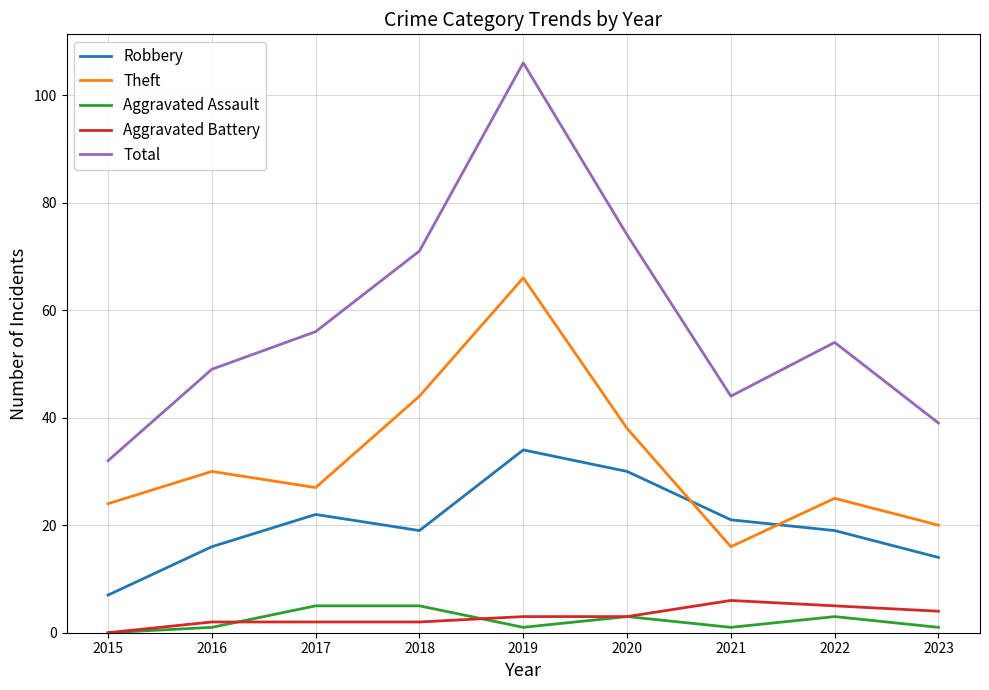

Does the chart have visible grid lines?

Yes